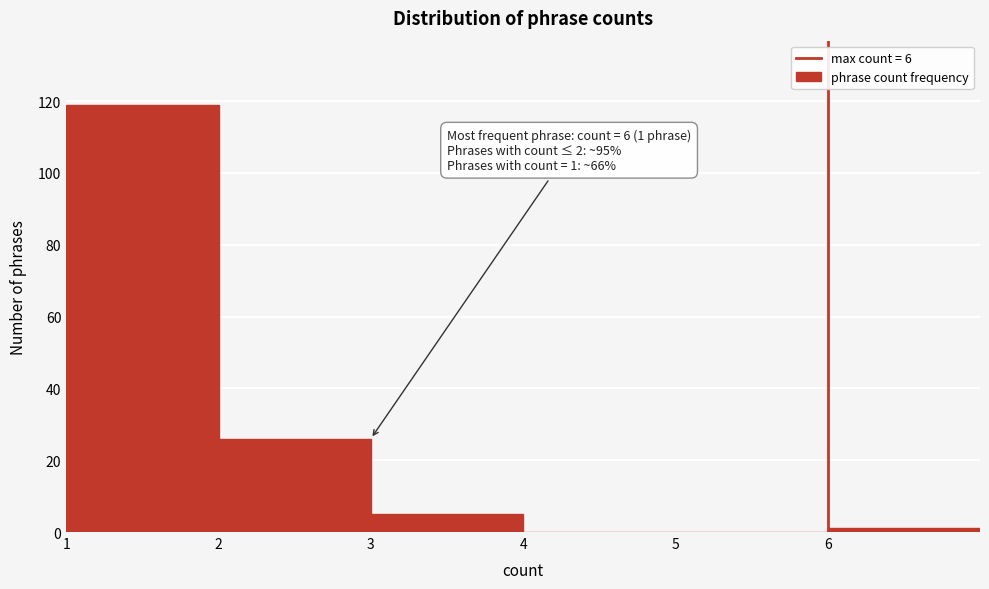

Over which range of the x-axis is the bar tallest?

1 to 2